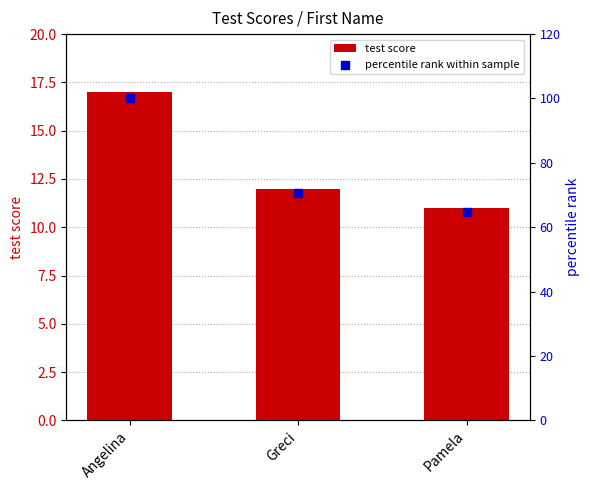

Is the value of percentile rank within sample at Pamela greater than the value of test score at Pamela?

Yes